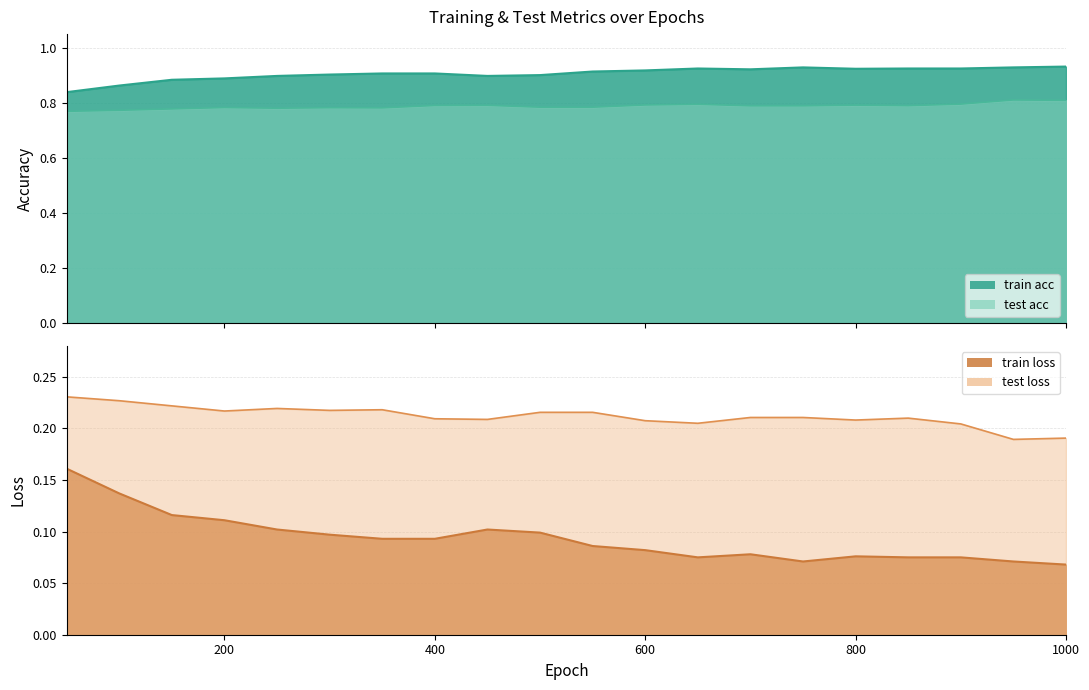

What is the value of the train loss point at the 19th from the left?

0.1